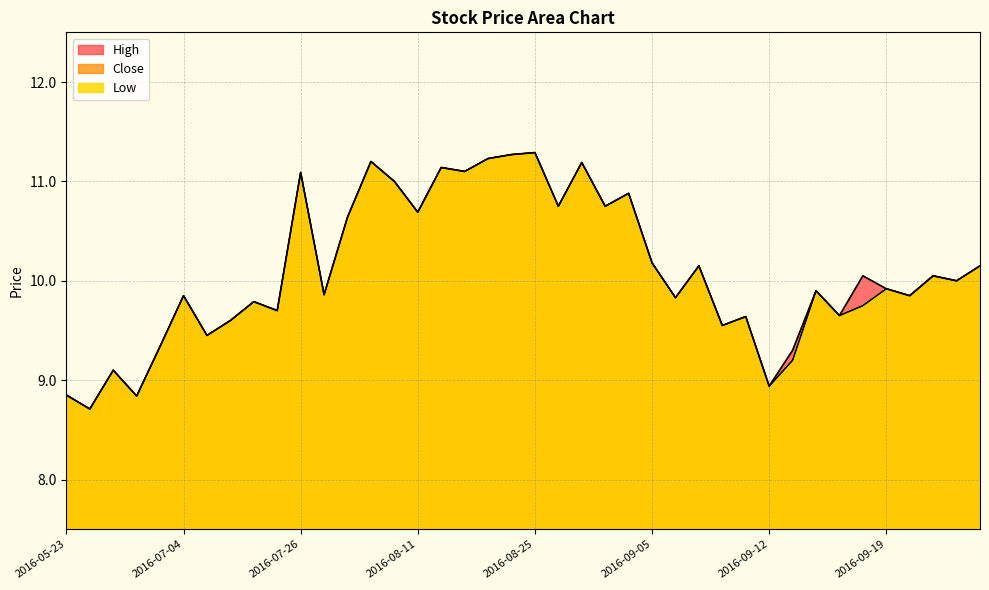

What is the total value across all series at 2016-09-12?

26.8